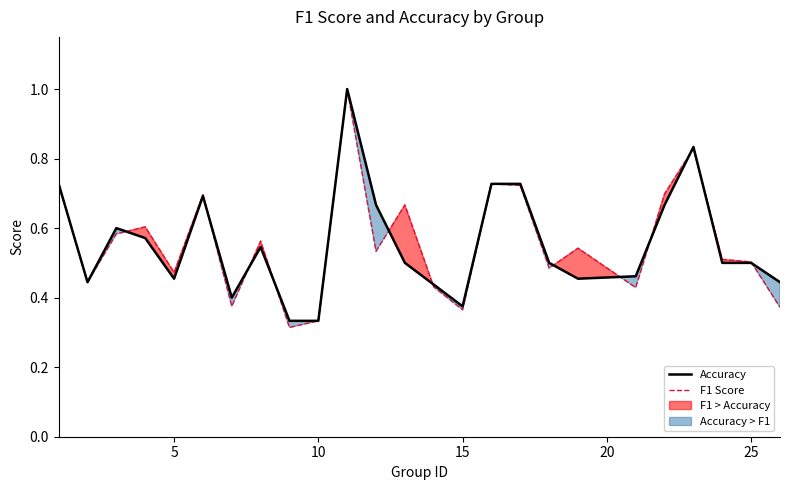

The value of Accuracy at 25 is 0.2. True or false?

False